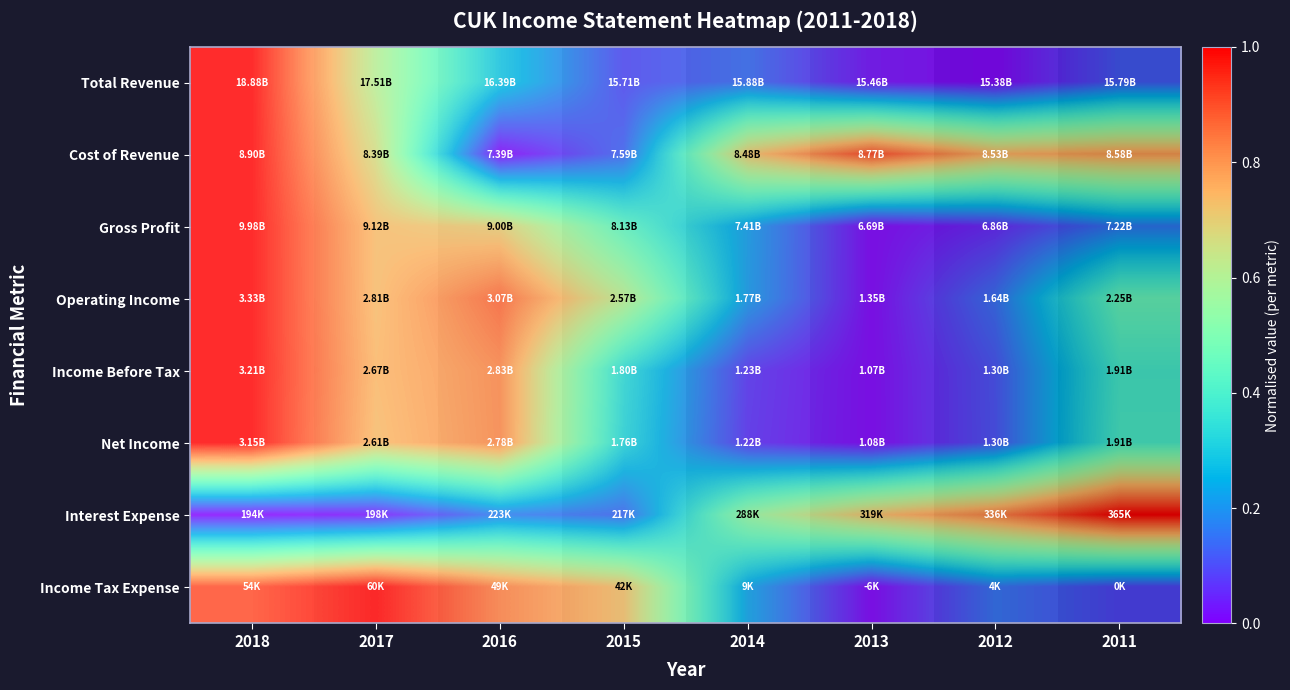

Which series has the largest total across all categories?

Total Revenue